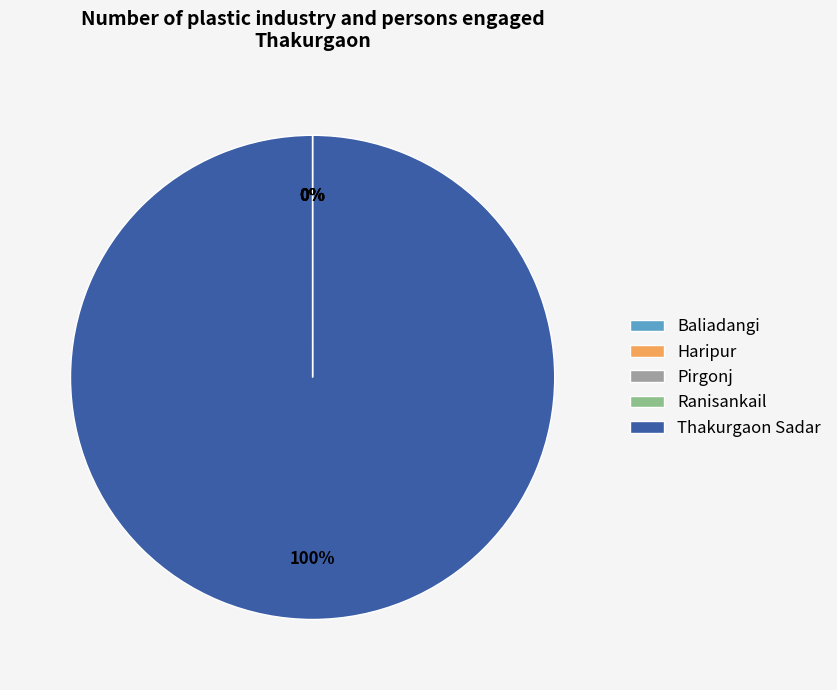

Is there any slice that represents more than half of the pie?

Yes